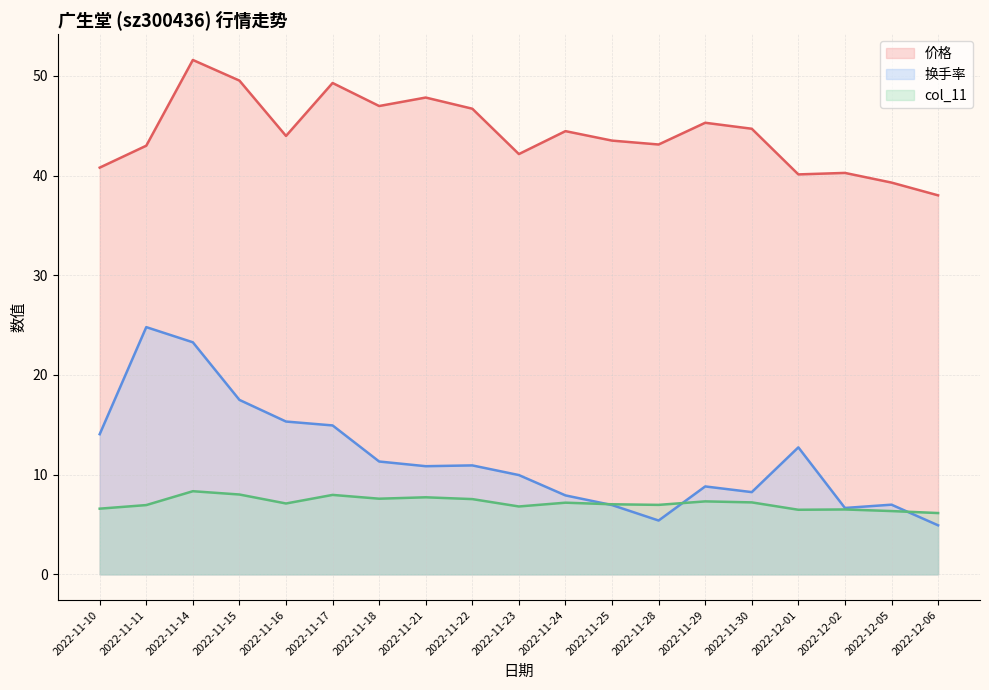

What is the label of the 8th point from the left?

2022-11-21